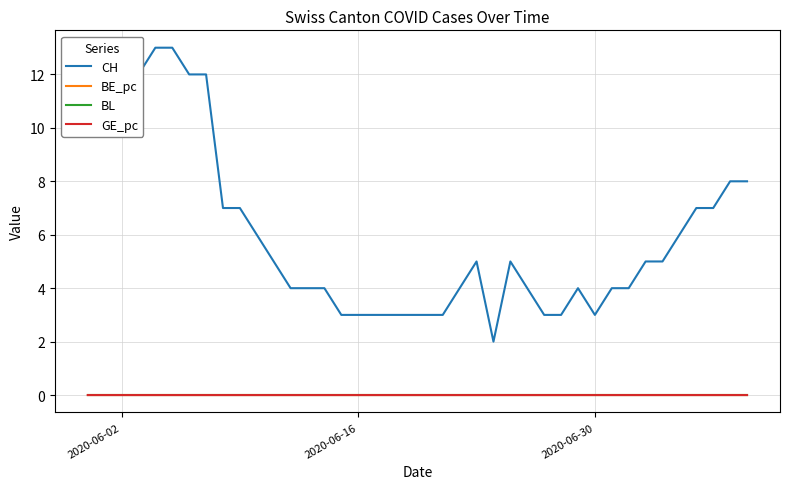

What is the minimum value for CH?

2.0